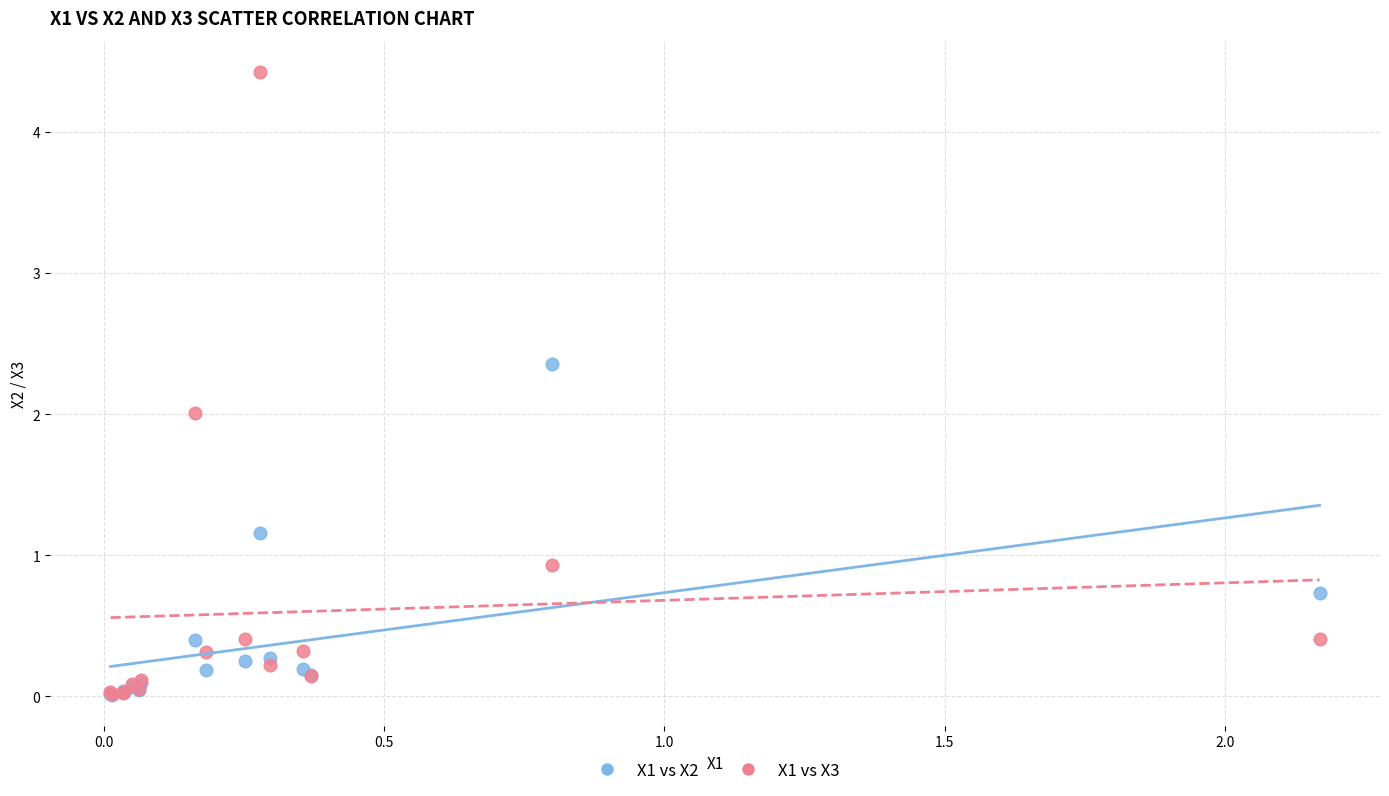

Which series has the widest spread of Y values?

X1 vs X3